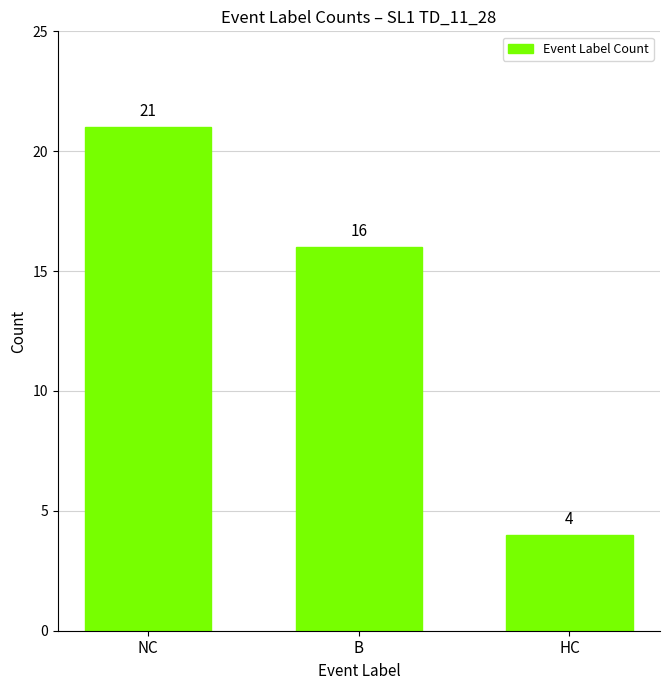

Reading left to right, extract all data points from this chart.

NC=21	B=16	HC=4